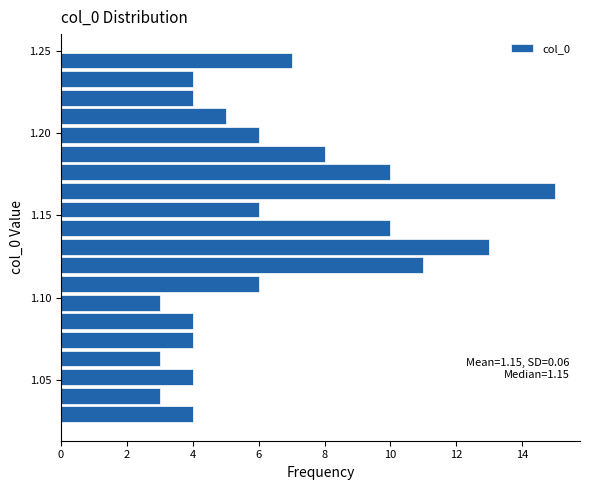

Around what value on the y-axis is the longest bar? Give the approximate position of its centre, as read against the axis.

1.165